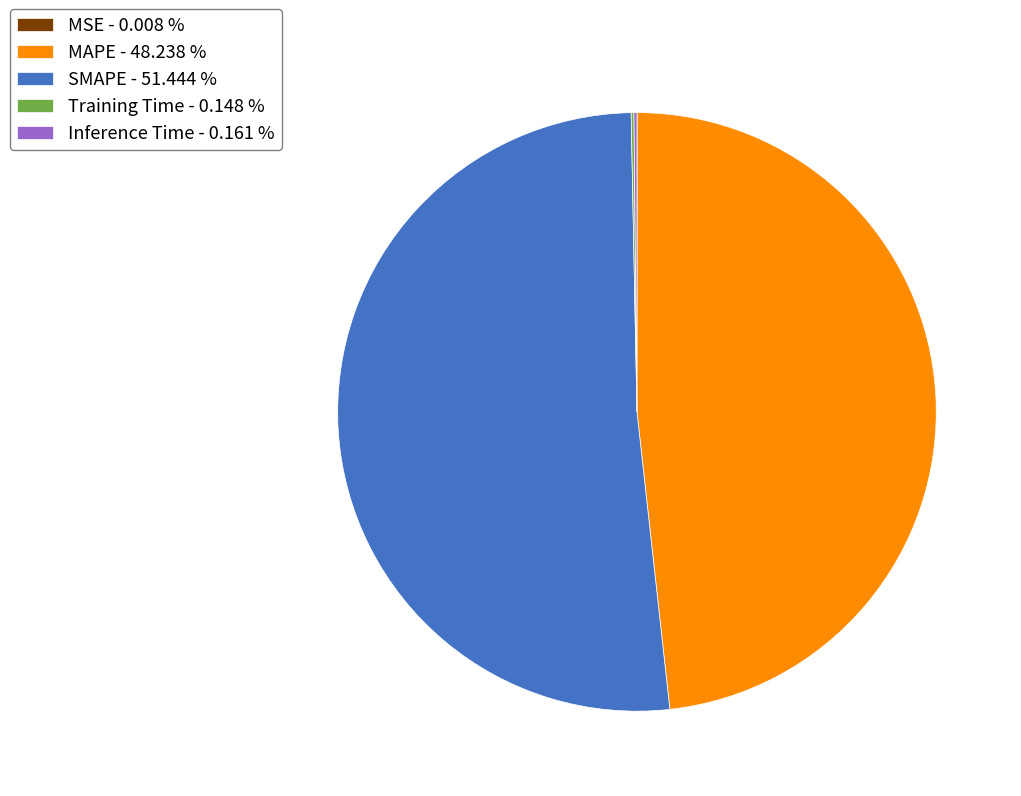

Is there a majority slice in this chart?

Yes